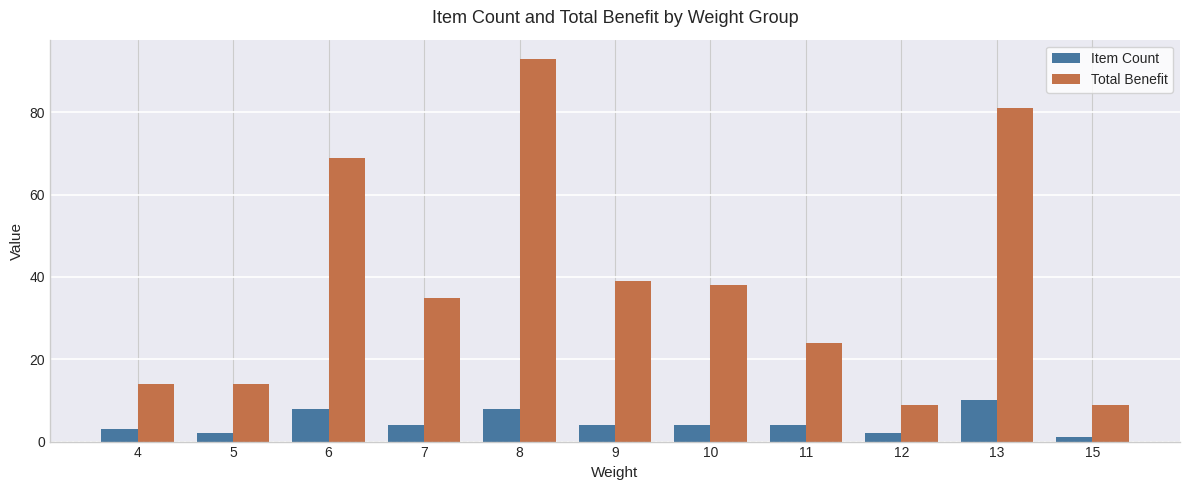

What is the highest value of the Item Count series?

10